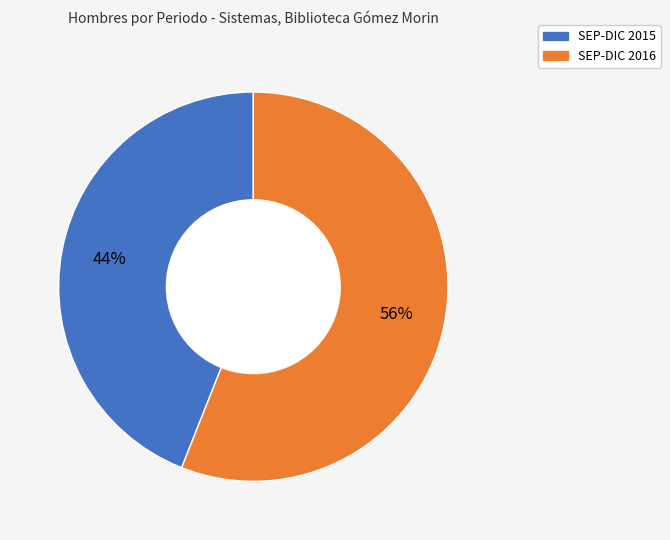

Is there a majority slice in this chart?

Yes